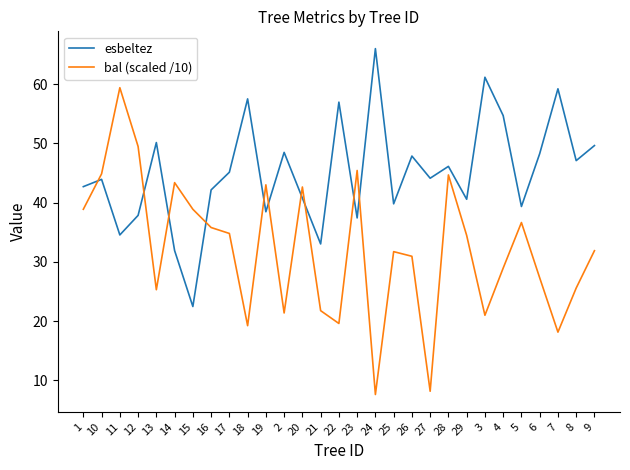

What is the sum of all bal (scaled /10) values?

931.0